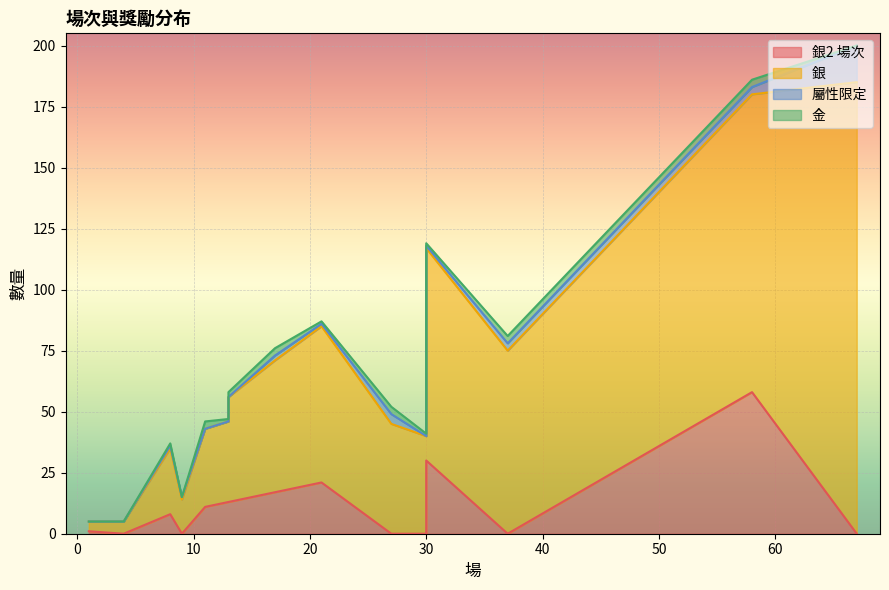

At which category does the chart reach its minimum across all series?

37